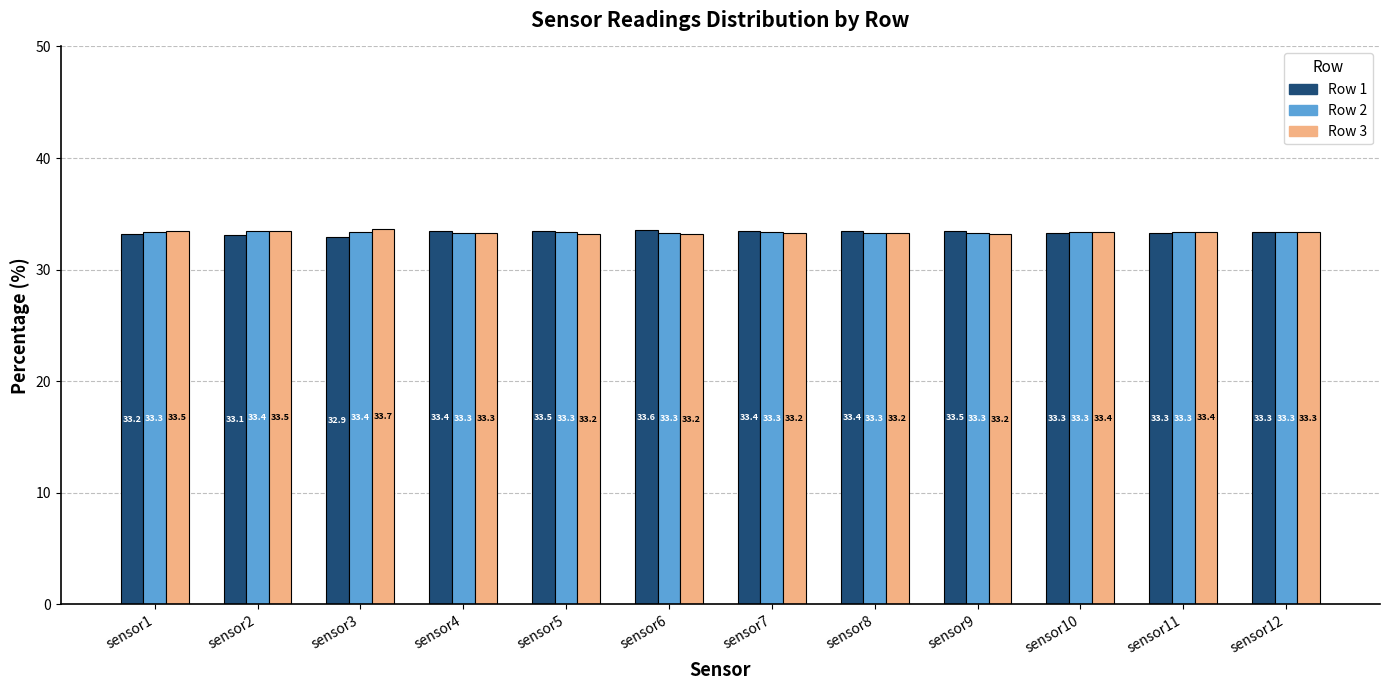

The Row 2 series shows 52.5 at sensor12. True or false?

False